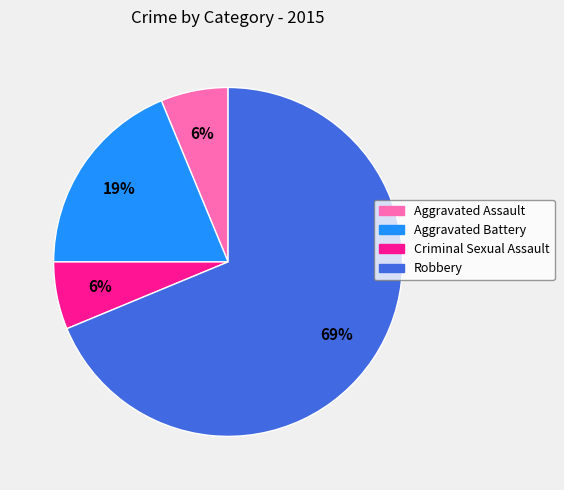

Do Aggravated Battery and Robbery together represent more than half of the pie?

Yes